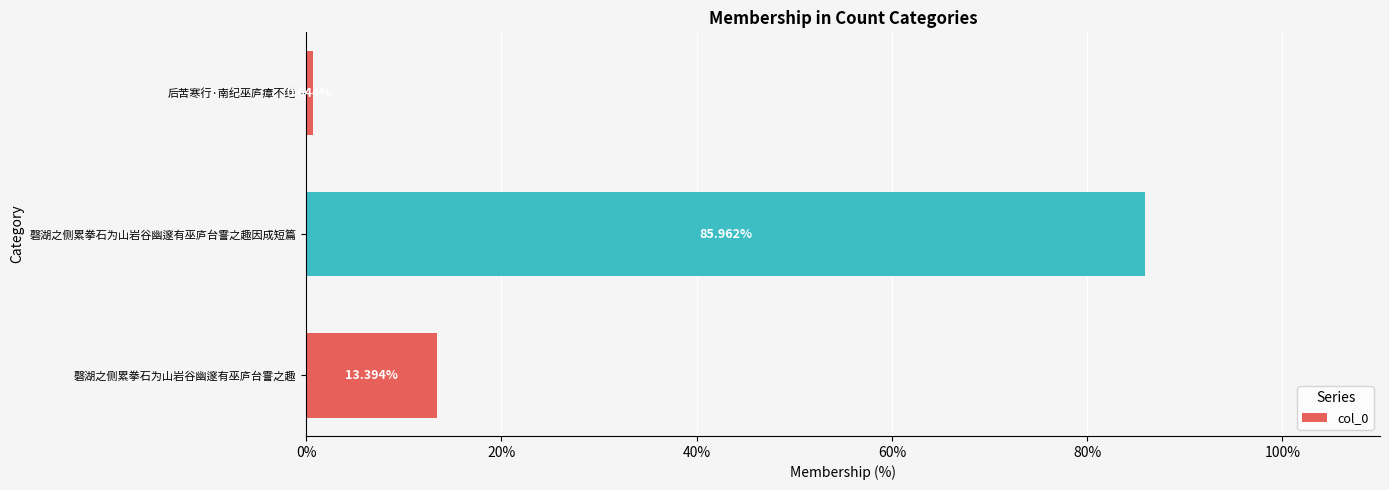

How many distinct data groups are displayed?

1